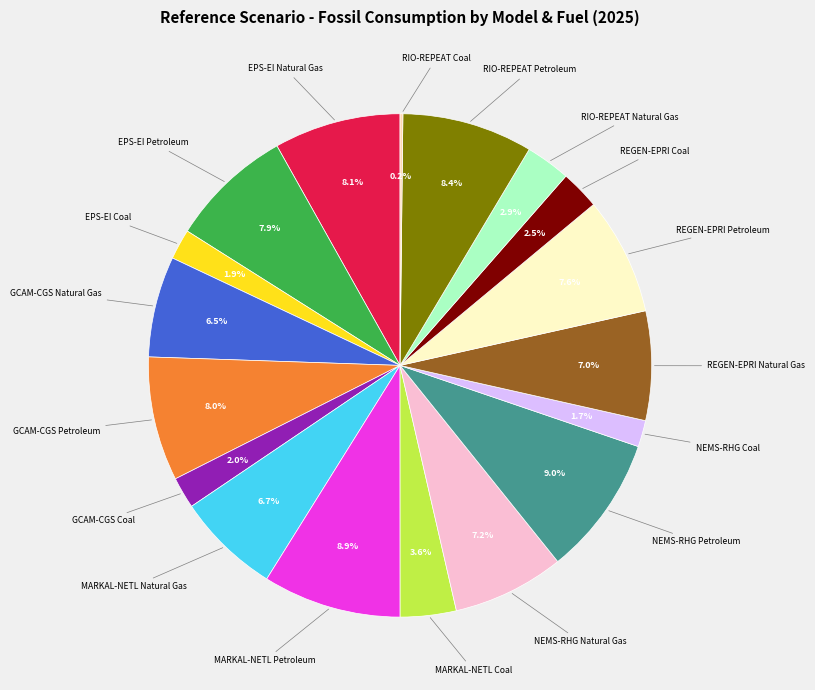

Does any single category account for the majority?

No